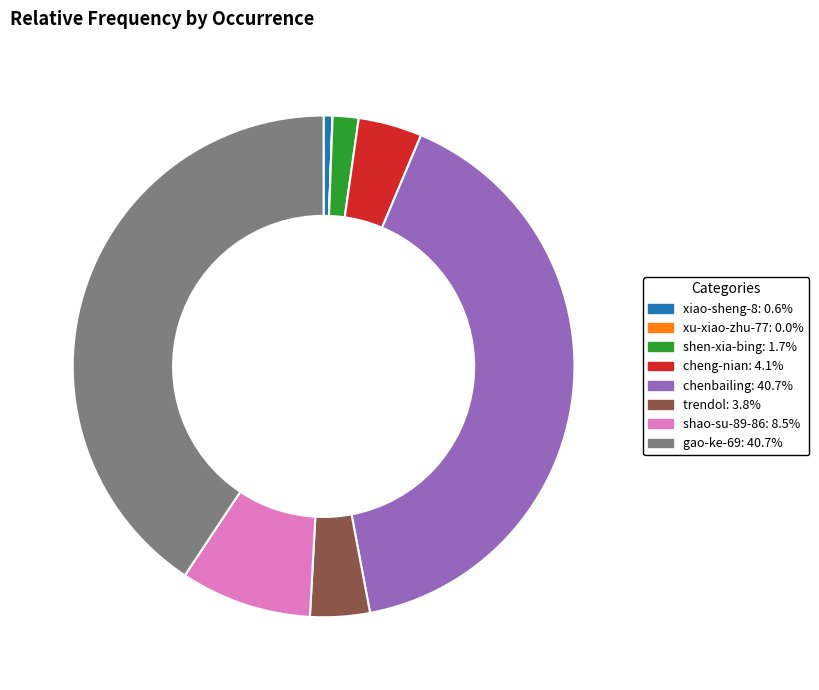

Is there a majority slice in this chart?

No